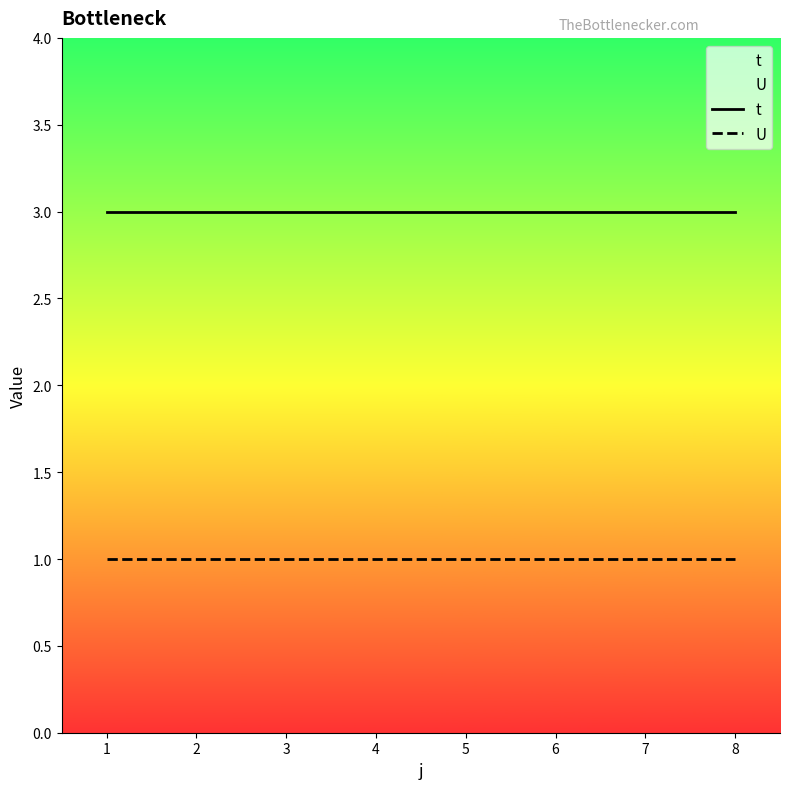

Read the t value at 2.

3